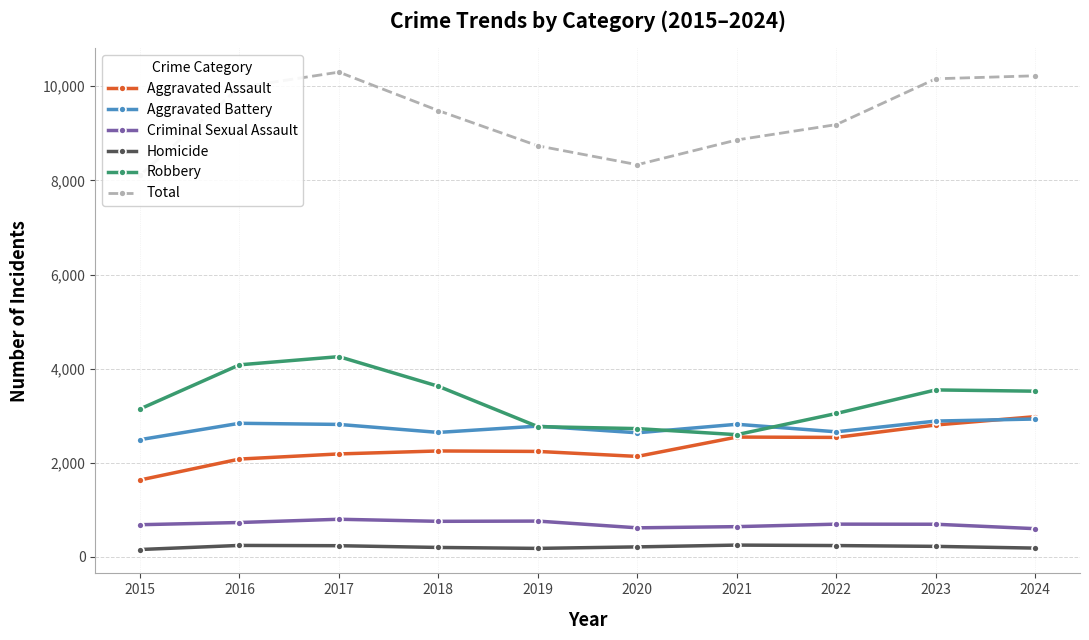

At which label is Homicide closest to 205?

2018